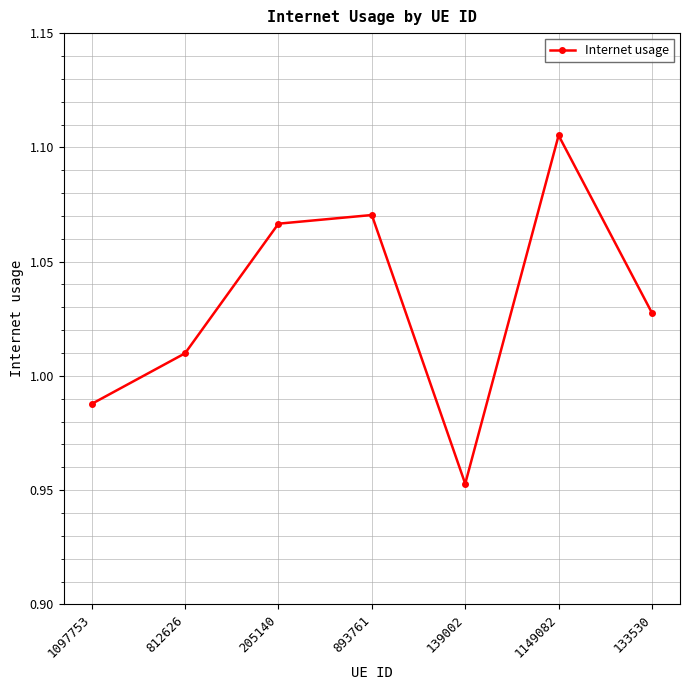

Which category has the lowest value across all series?

139002